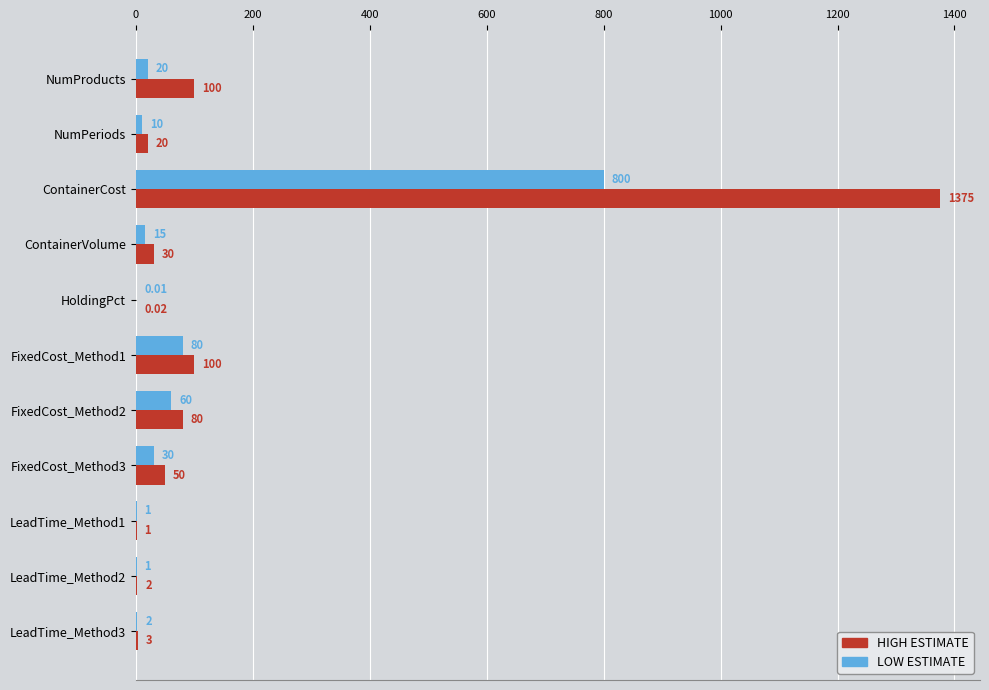

What is the total value across all series at LeadTime_Method2?

3.0